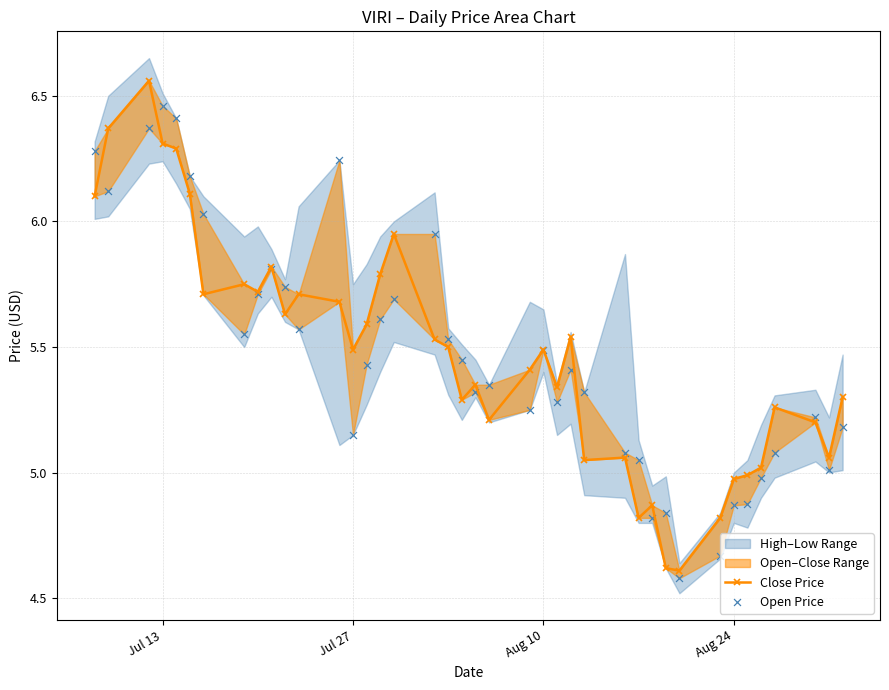

Is the value of Close Price at Jul 13 greater than the value of Open Price at 18?

Yes